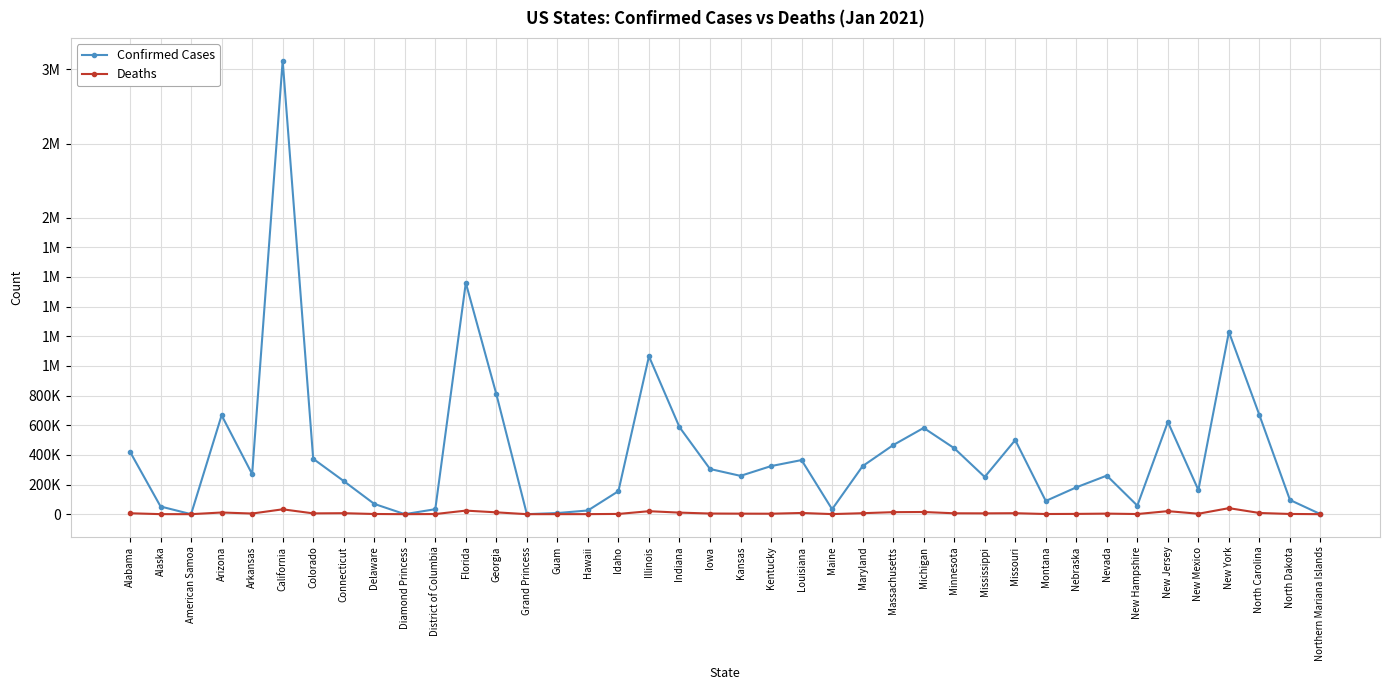

Is the value of Confirmed Cases at Connecticut greater than the value of Deaths at Diamond Princess?

Yes